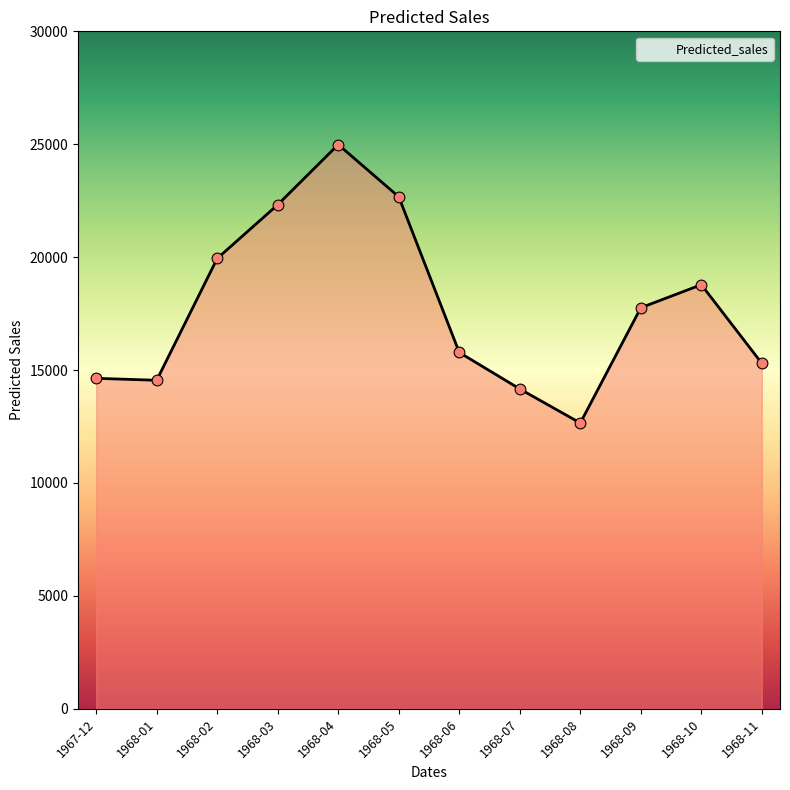

What is the change in value from 1968-07 to 1968-08?

-1508.5